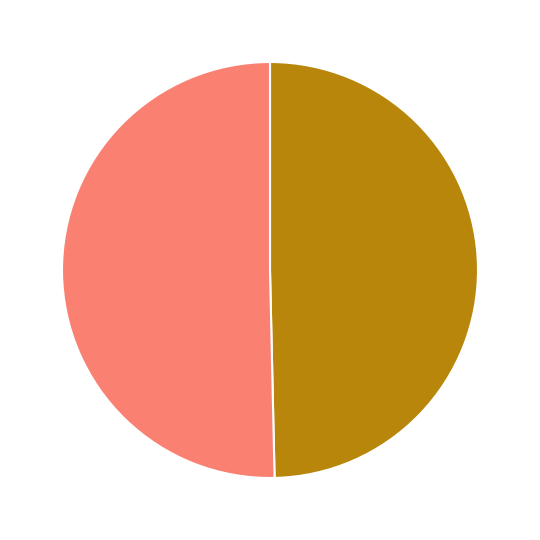

Is there a majority slice in this chart?

Yes